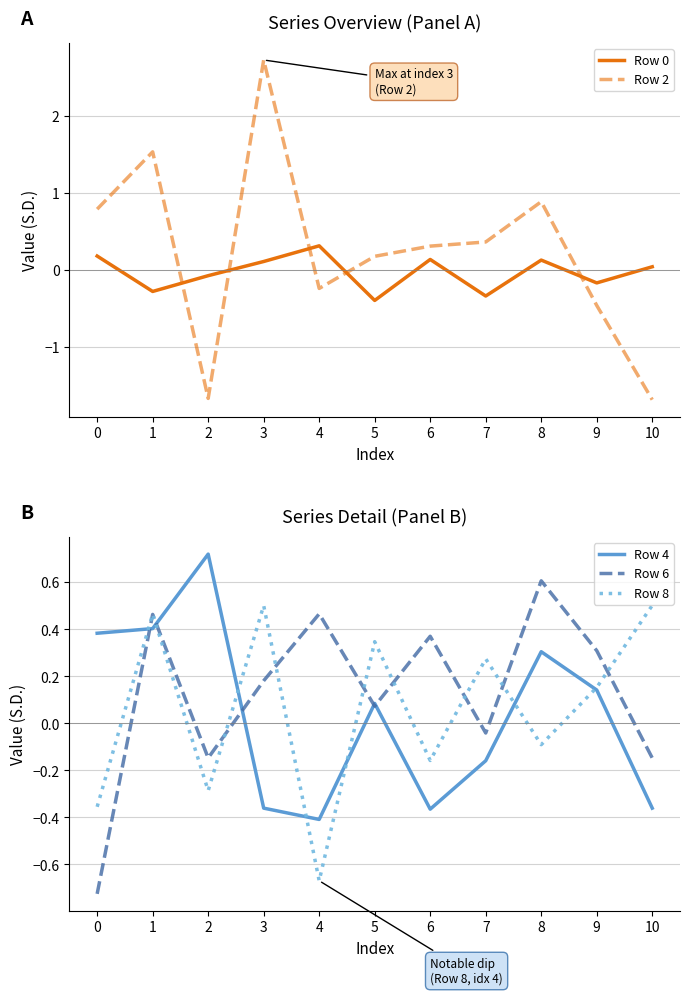

How many data points in Row 2 are above 0?

7